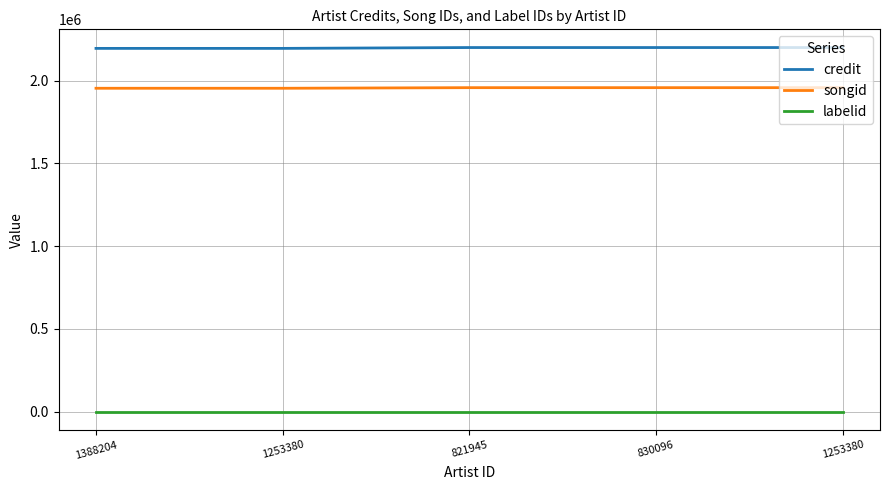

Reading left to right, list all the values displayed in this chart.

credit: 2195387	2195387	2200476	2200476	2200476
songid: 1954405	1954405	1958044	1958044	1958044
labelid: -1	-1	-1	-1	-1